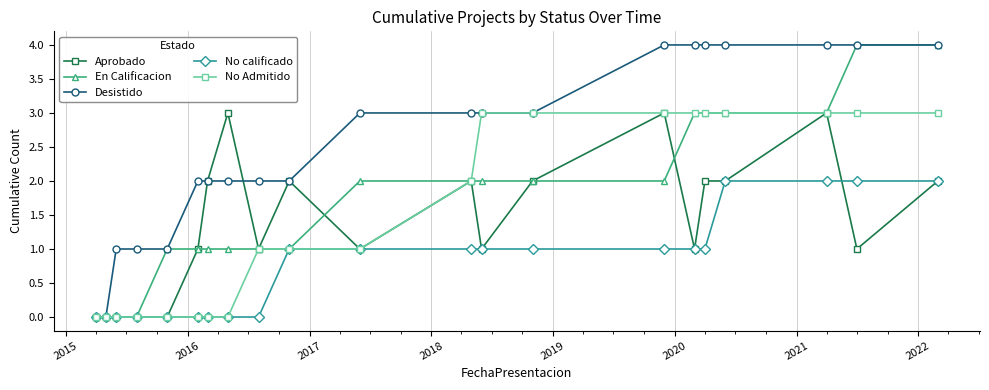

What is the maximum value for Aprobado?

3